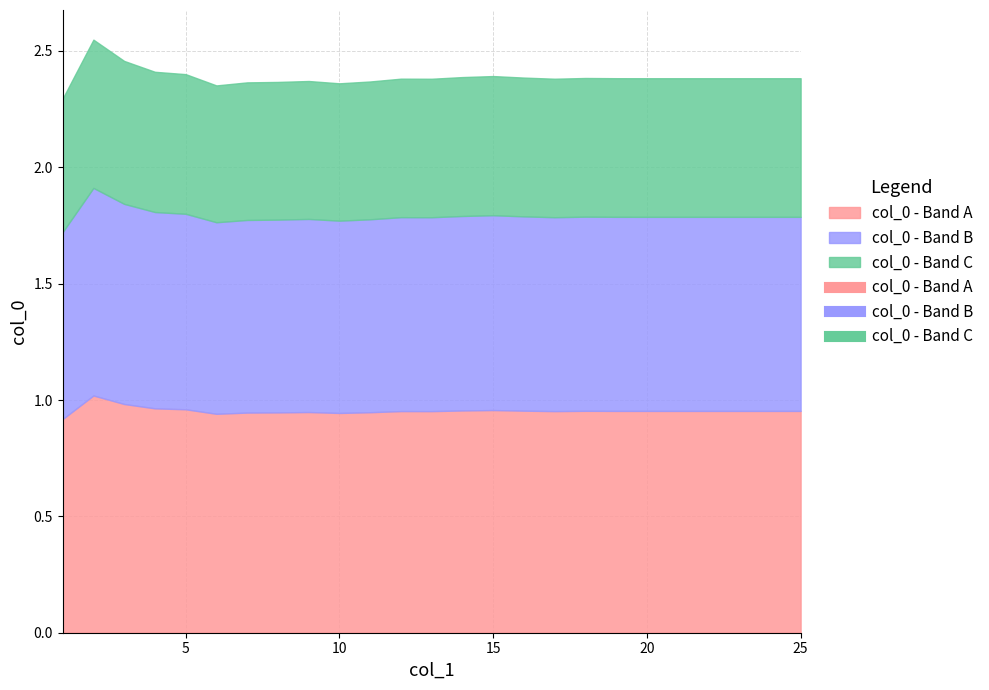

List the labels in order of value, largest first.

2, 3, 4, 5, 15, 14, 16, 18, 19, 20, 21, 22, 23, 24, 25, 12, 17, 13, 9, 11, 8, 7, 10, 6, 1